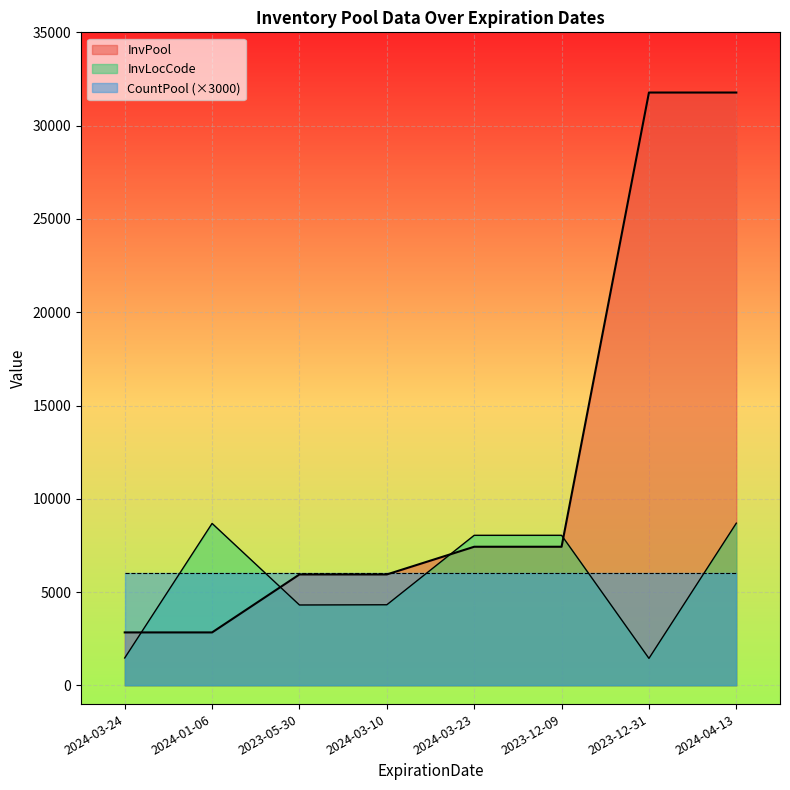

What is the greatest value displayed?

31774